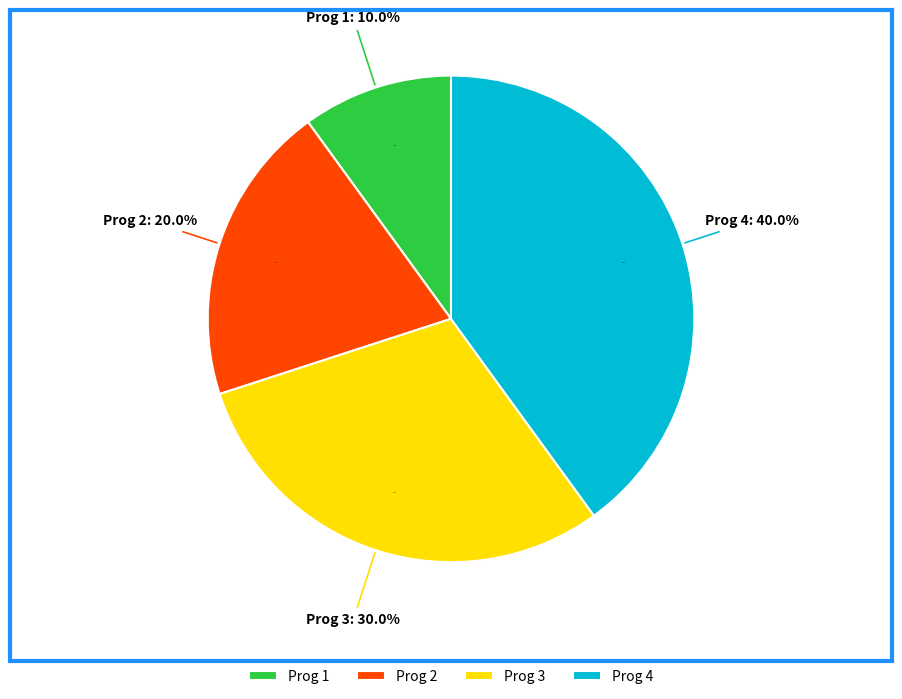

What is the largest slice in the pie chart?

Prog 4